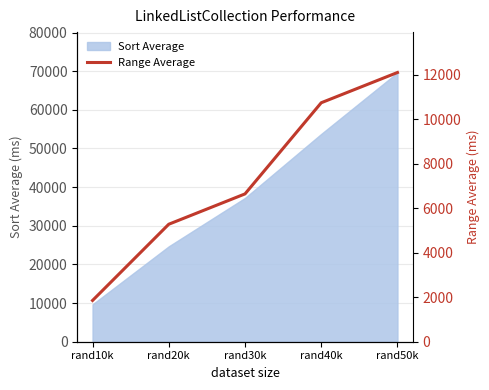

List the labels in order of value, smallest first.

rand10k, rand20k, rand30k, rand40k, rand50k